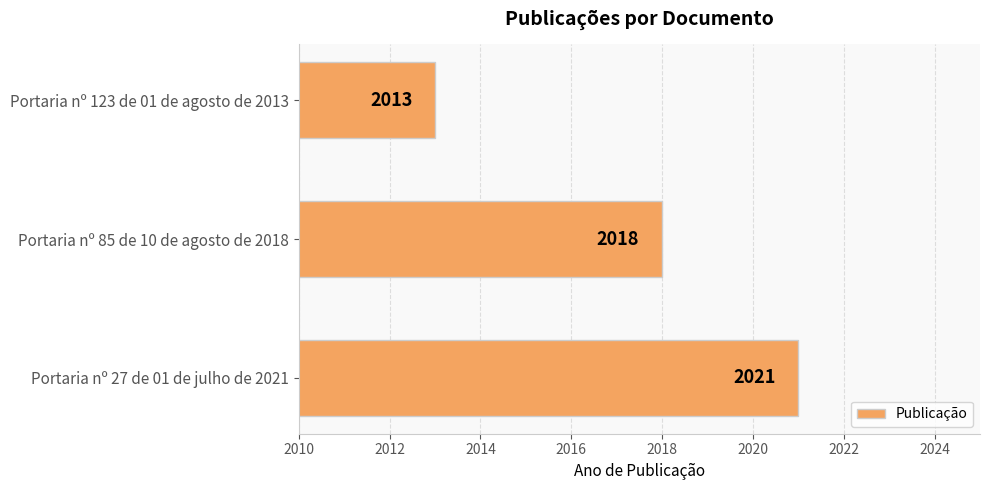

What is the sum of all values?

6052